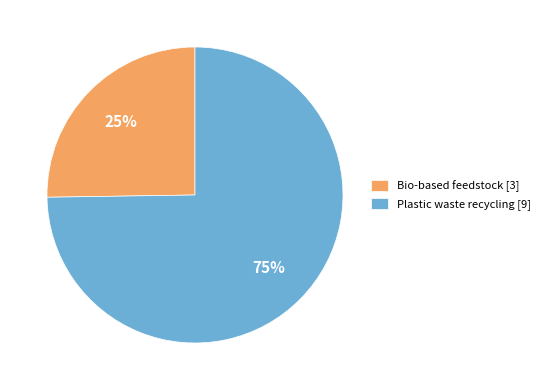

Rank the categories by value from lowest to highest.

Bio-based feedstock [3], Plastic waste recycling [9]